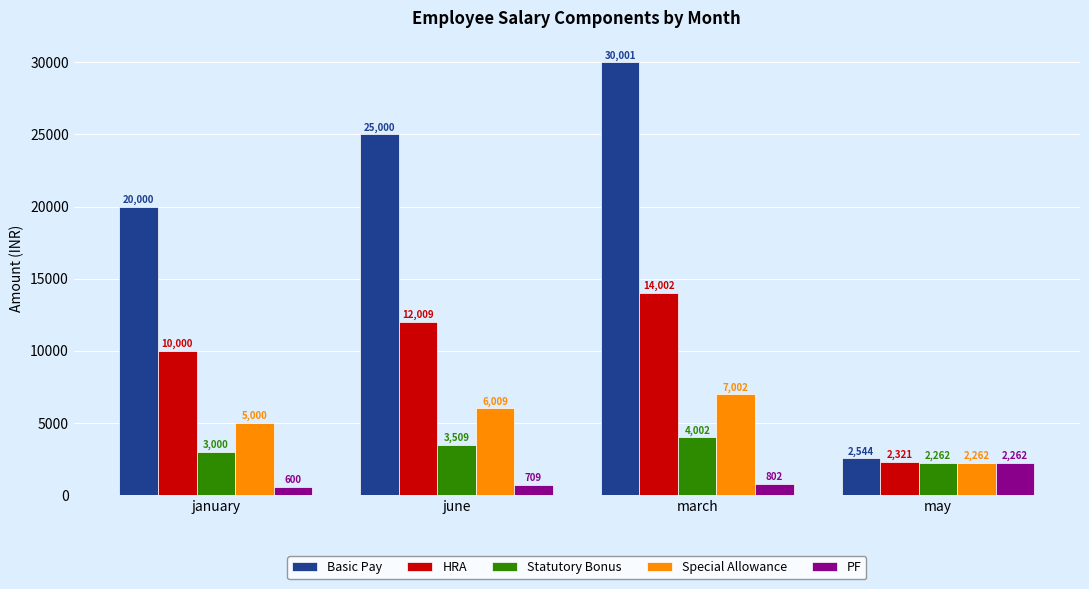

What is the sum of the Basic Pay values at march and may?

32545